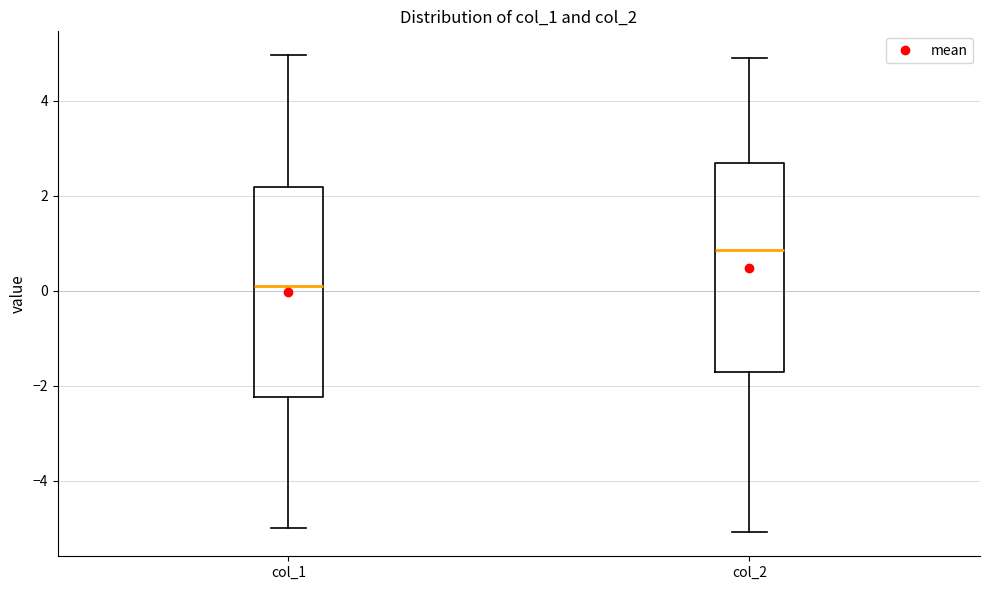

Reading left to right, transcribe this box plot: for each box, give where its median line is, the range the box spans, and where its two whiskers end, as read against the y-axis. The values are not printed on the chart, so give them approximately, as read against the axis.

col_1: median 0.2, box -2.2 to 2.2, whiskers -5.0 to 5.0
col_2: median 0.8, box -1.8 to 2.6, whiskers -5.0 to 5.0